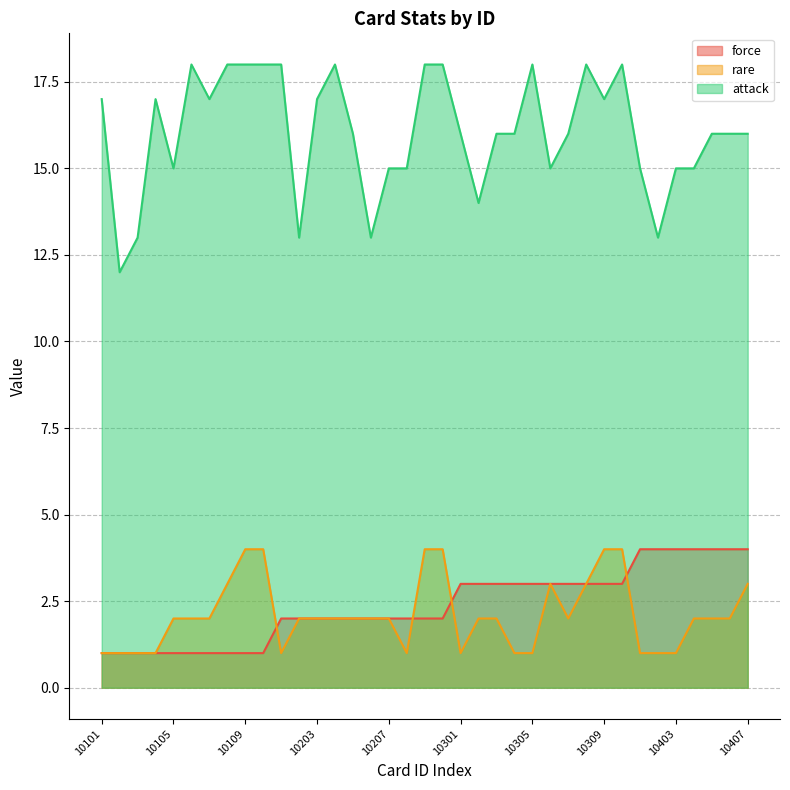

Reading left to right, what are all the values shown in this chart?

force: 10101=1	10102=1	10103=1	10104=1	10105=1	10106=1	10107=1	10108=1	10109=1	10110=1	10201=2	10202=2	10203=2	10204=2	10205=2	10206=2	10207=2	10208=2	10209=2	10210=2	10301=3	10302=3	10303=3	10304=3	10305=3	10306=3	10307=3	10308=3	10309=3	10310=3	10401=4	10402=4	10403=4	10404=4	10405=4	10406=4	10407=4
rare: 10101=1	10102=1	10103=1	10104=1	10105=2	10106=2	10107=2	10108=3	10109=4	10110=4	10201=1	10202=2	10203=2	10204=2	10205=2	10206=2	10207=2	10208=1	10209=4	10210=4	10301=1	10302=2	10303=2	10304=1	10305=1	10306=3	10307=2	10308=3	10309=4	10310=4	10401=1	10402=1	10403=1	10404=2	10405=2	10406=2	10407=3
attack: 10101=17	10102=12	10103=13	10104=17	10105=15	10106=18	10107=17	10108=18	10109=18	10110=18	10201=18	10202=13	10203=17	10204=18	10205=16	10206=13	10207=15	10208=15	10209=18	10210=18	10301=16	10302=14	10303=16	10304=16	10305=18	10306=15	10307=16	10308=18	10309=17	10310=18	10401=15	10402=13	10403=15	10404=15	10405=16	10406=16	10407=16